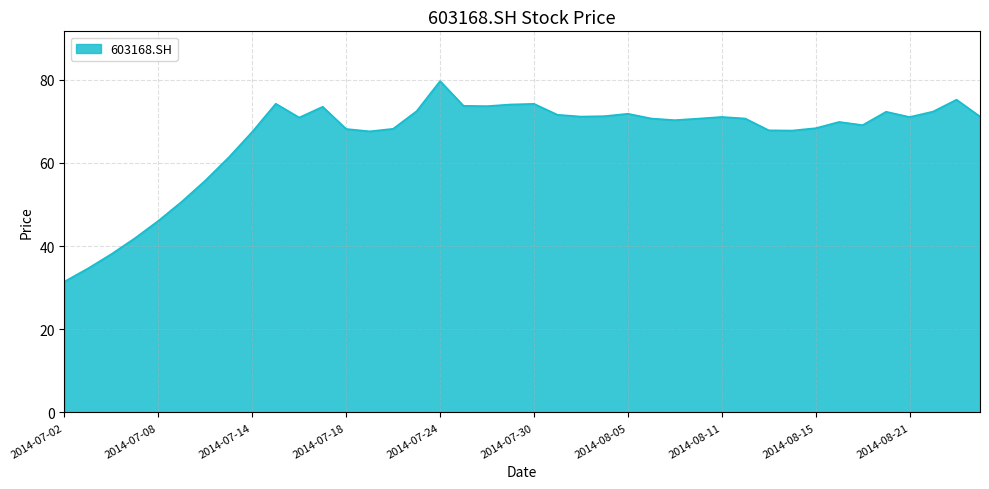

What is the difference between the maximum and minimum values?

48.2